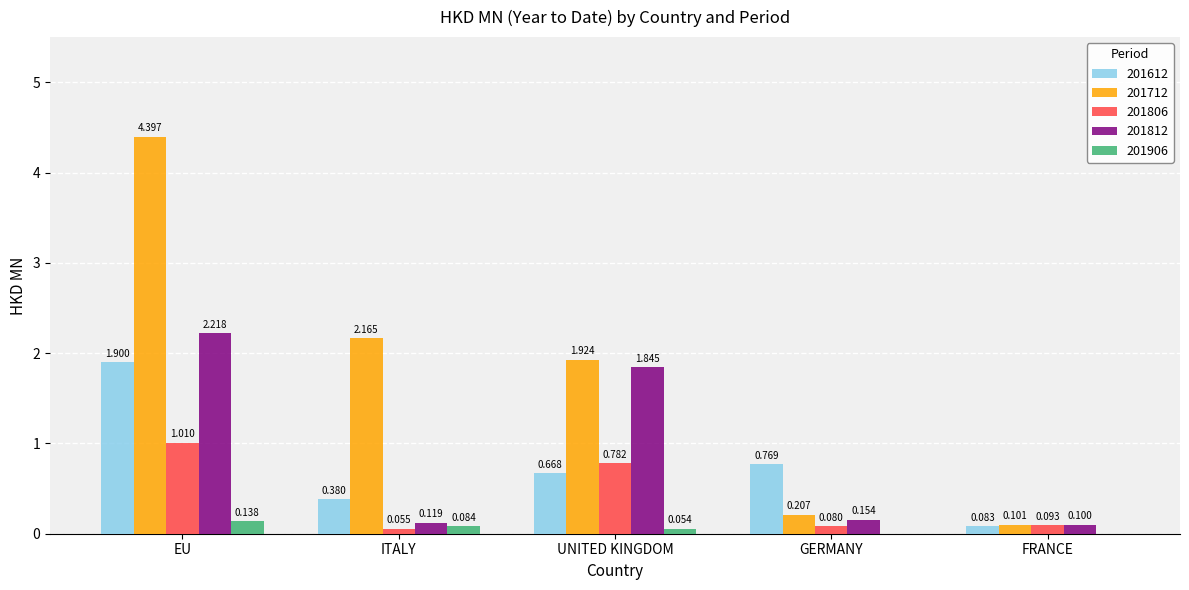

Where is 201612 nearest to the value 0?

FRANCE